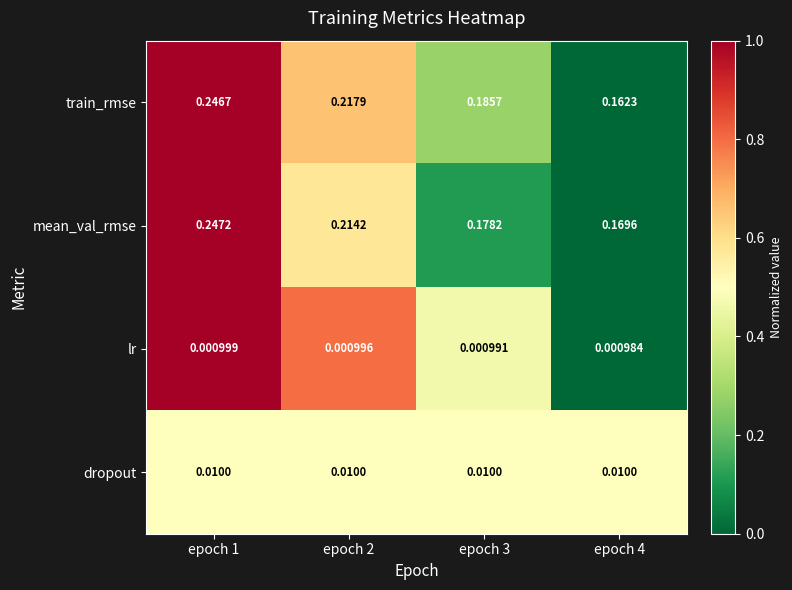

Which series has the largest range (max minus min)?

train_rmse